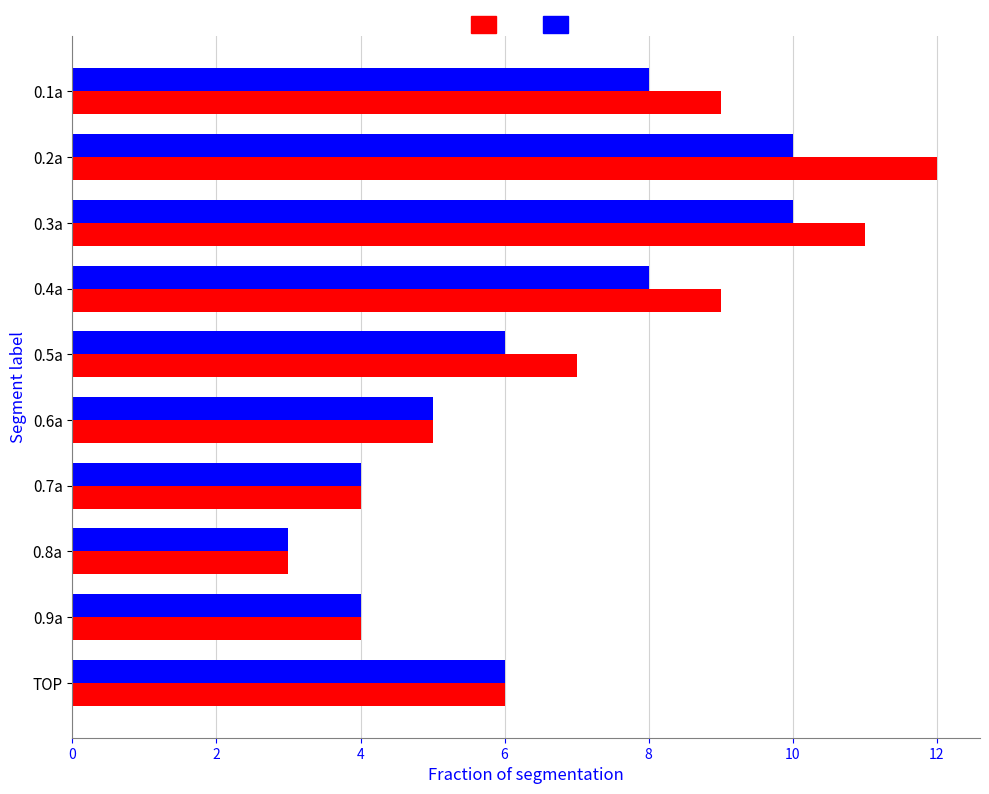

How many categories are shown in the chart?

10